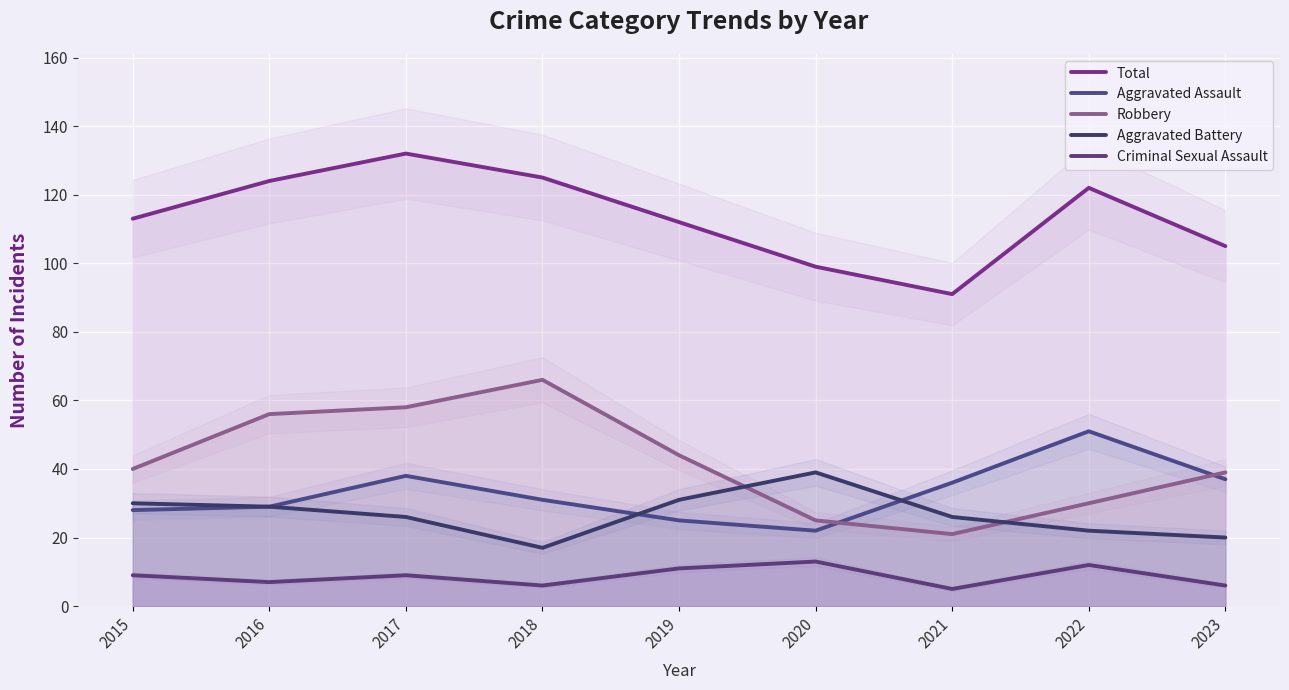

How many interior local valleys does the Aggravated Battery series have?

1